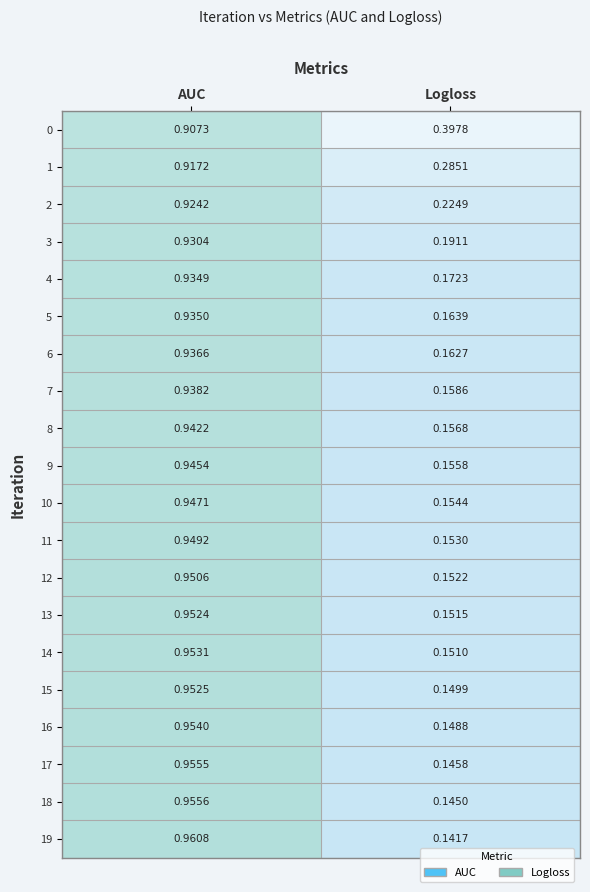

Where is 16 nearest to the value 0?

Logloss